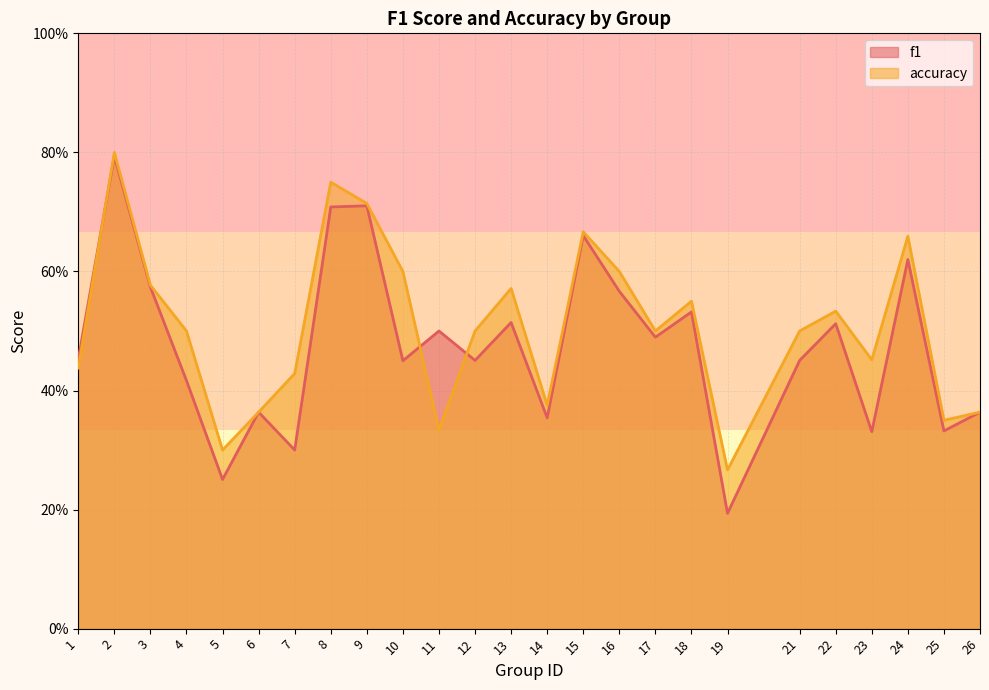

How many interior local peaks does the f1 series have?

9